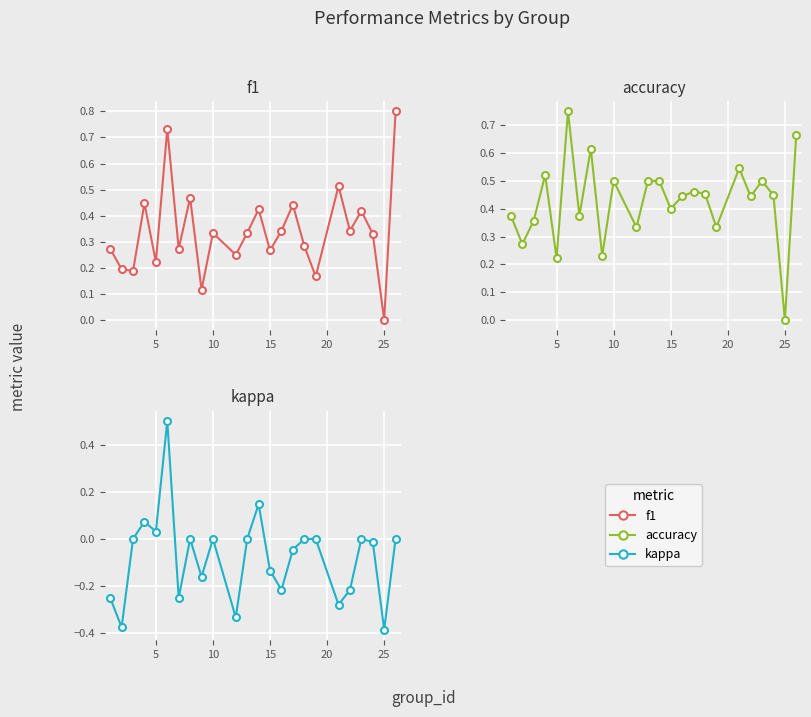

Rank the series by their maximum value, from highest to lowest.

f1, accuracy, kappa